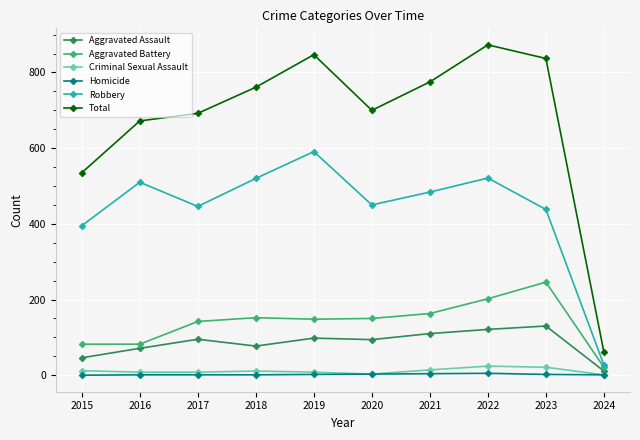

What is the sum of all Robbery values?

4382